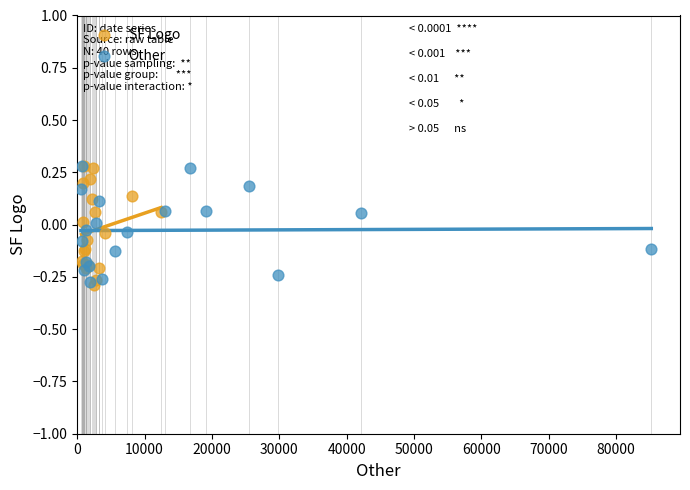

What are all the series names shown in the legend?

SF Logo, Other